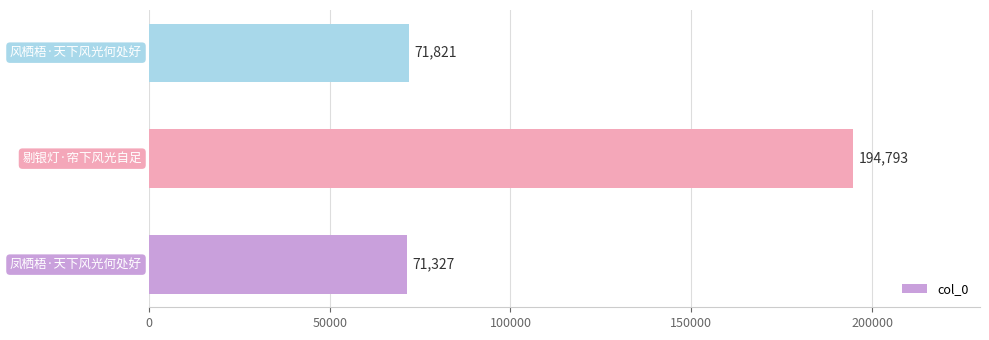

What is the average value?

112647